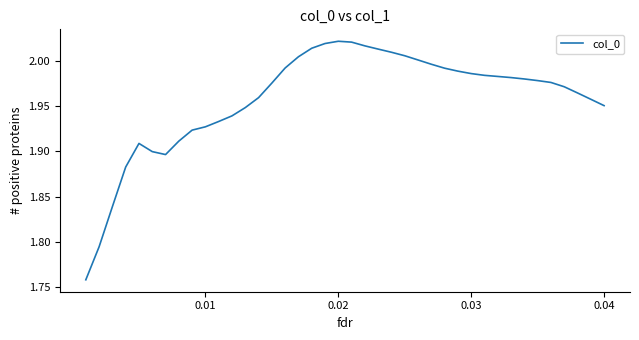

What is the difference between the maximum and minimum values?

0.3